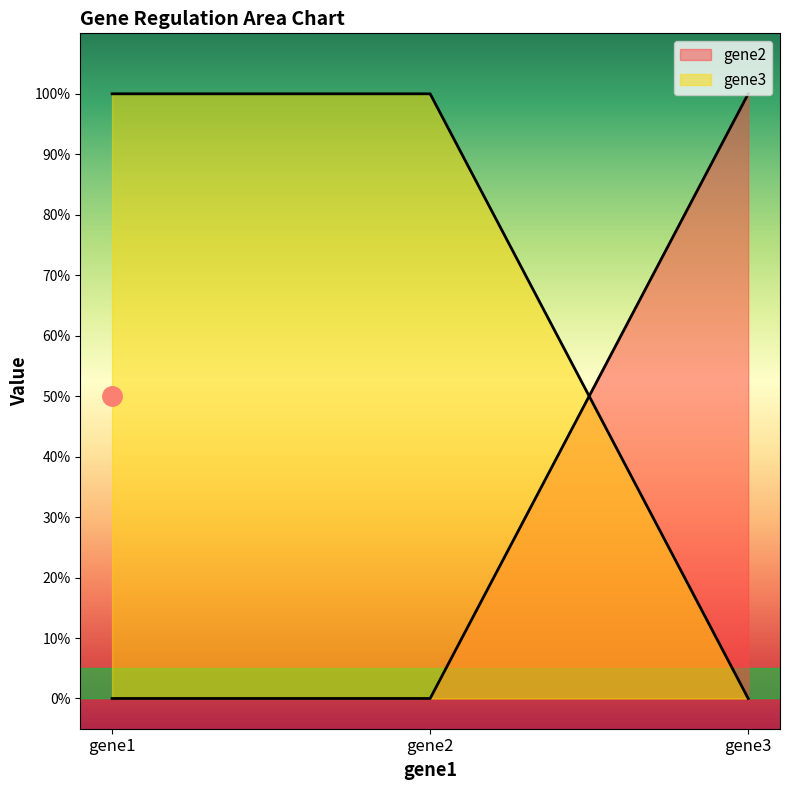

Which series has the largest total across all categories?

gene3